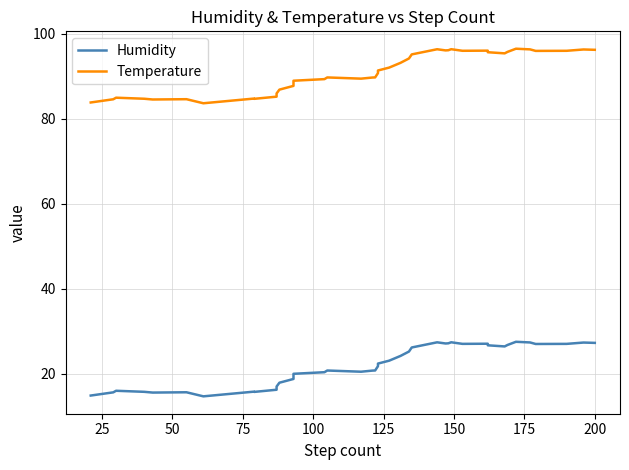

Does the chart display data point markers on the line(s)?

No